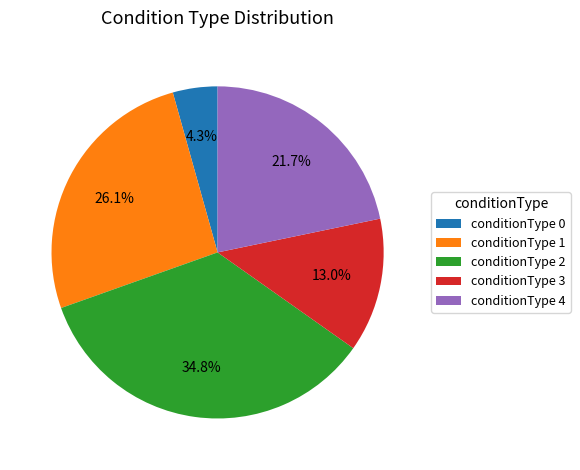

How many segments does this pie chart have?

5